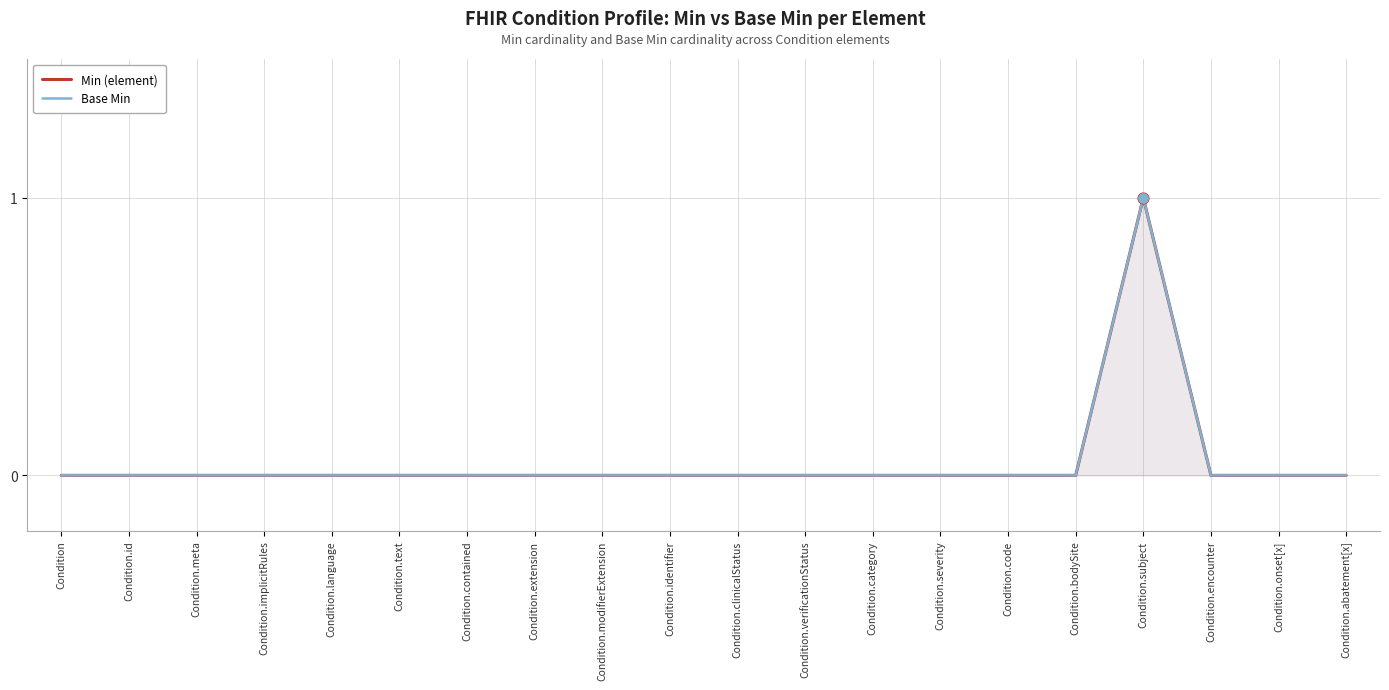

Which series reaches the maximum Y coordinate?

Min (element)